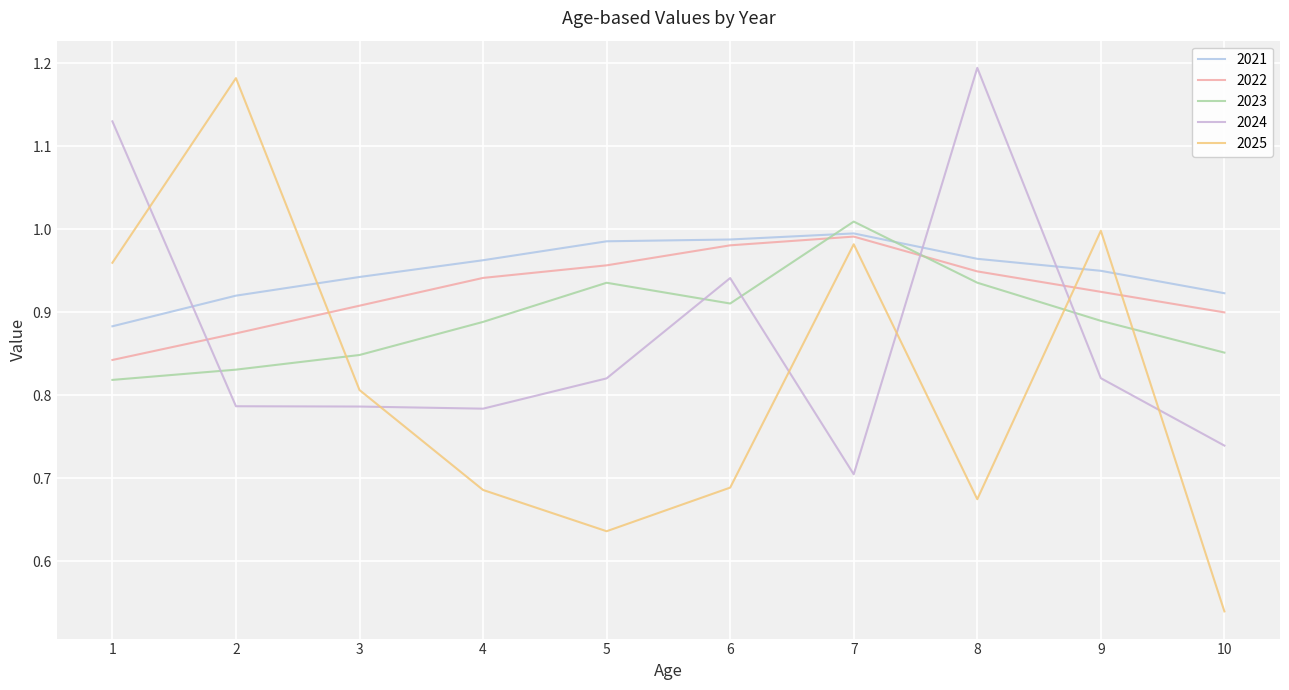

Where is 2021 nearest to the value 0?

1